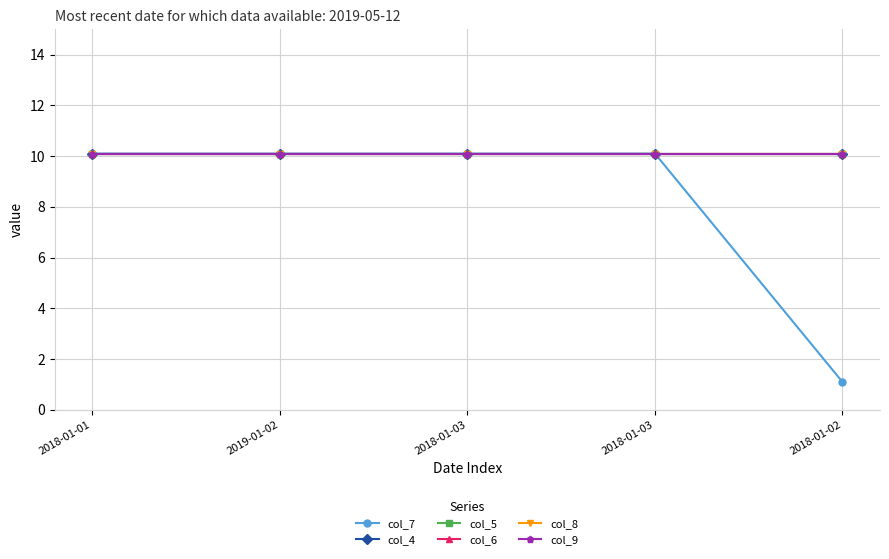

Which series has the largest total across all categories?

col_4